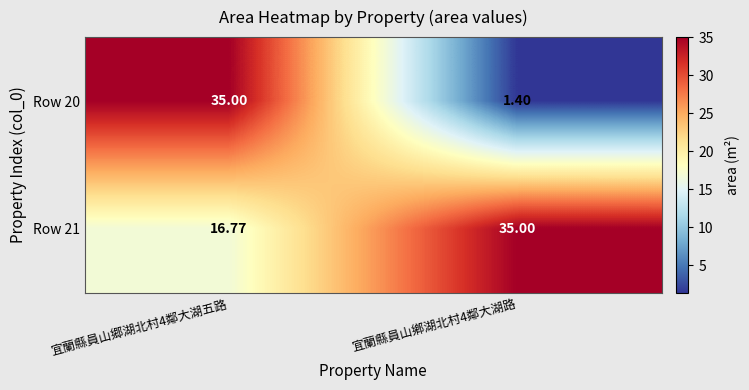

What is the difference between the highest and lowest values at 宜蘭縣員山鄕湖北村4鄰大湖路?

33.6